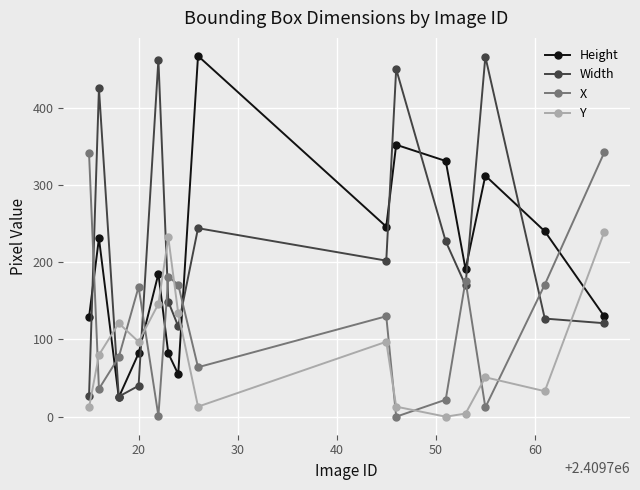

In Height, how many points are lower than both neighbors (excluding endpoints)?

4